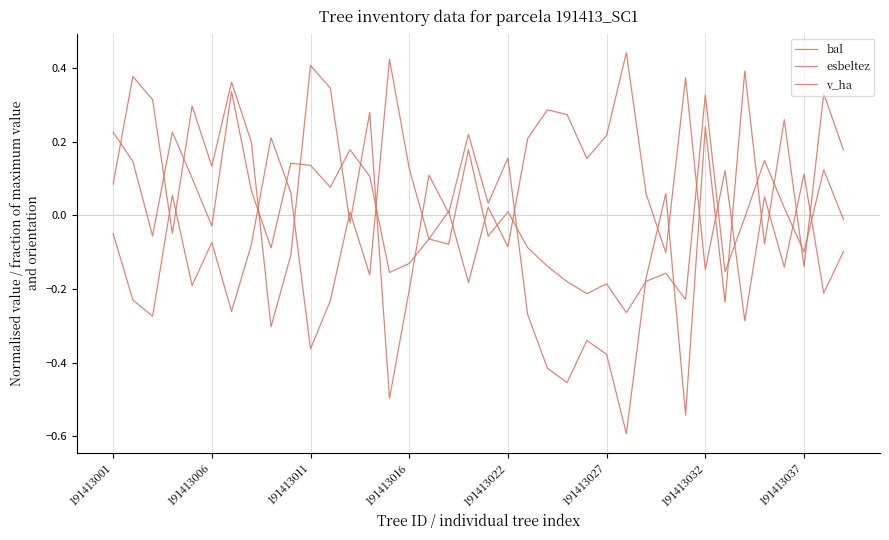

Which category has the highest value in the bal series?

191413011